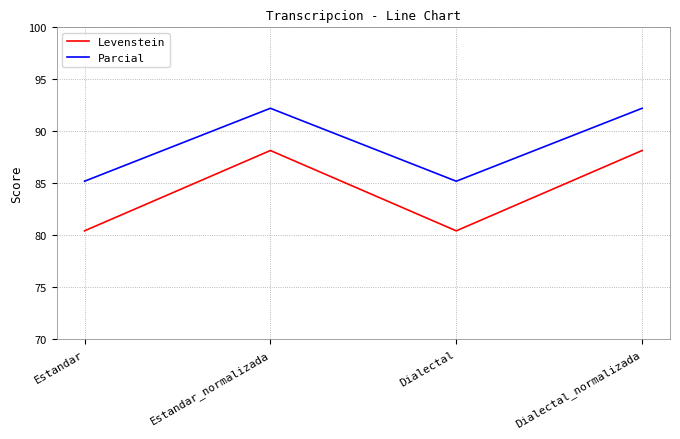

True or false: Levenstein has more than 0 points higher than both neighbors.

True